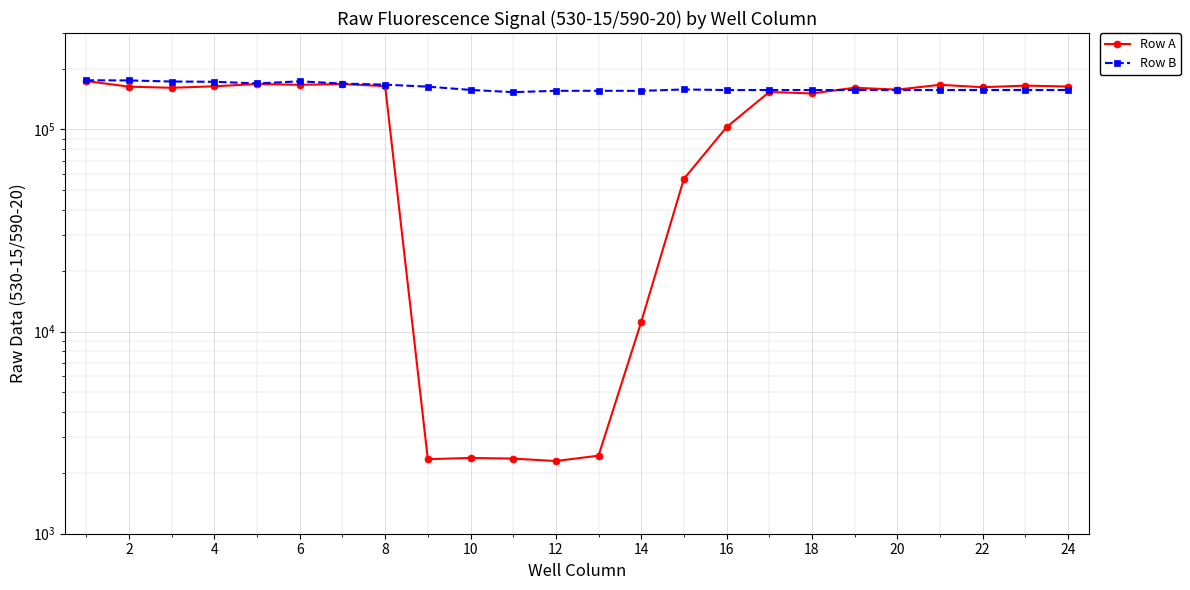

What is the maximum value shown in the chart?

175126